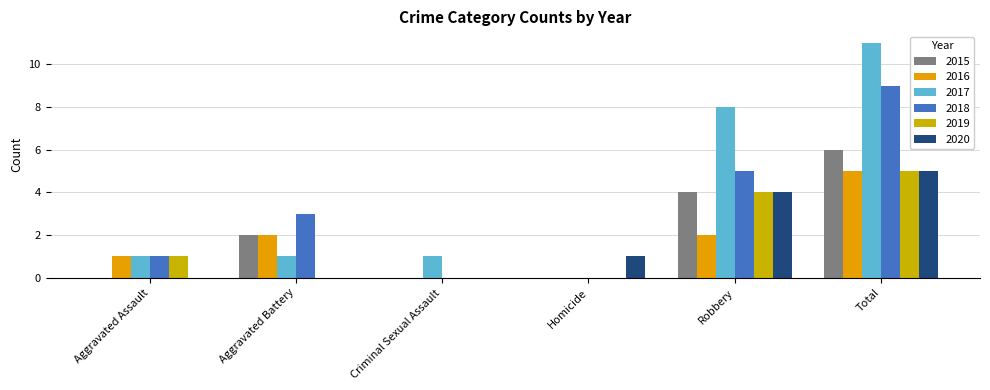

Reading left to right, list all the values displayed in this chart.

2015: Aggravated Assault=0	Aggravated Battery=2	Criminal Sexual Assault=0	Homicide=0	Robbery=4	Total=6
2016: Aggravated Assault=1	Aggravated Battery=2	Criminal Sexual Assault=0	Homicide=0	Robbery=2	Total=5
2017: Aggravated Assault=1	Aggravated Battery=1	Criminal Sexual Assault=1	Homicide=0	Robbery=8	Total=11
2018: Aggravated Assault=1	Aggravated Battery=3	Criminal Sexual Assault=0	Homicide=0	Robbery=5	Total=9
2019: Aggravated Assault=1	Aggravated Battery=0	Criminal Sexual Assault=0	Homicide=0	Robbery=4	Total=5
2020: Aggravated Assault=0	Aggravated Battery=0	Criminal Sexual Assault=0	Homicide=1	Robbery=4	Total=5